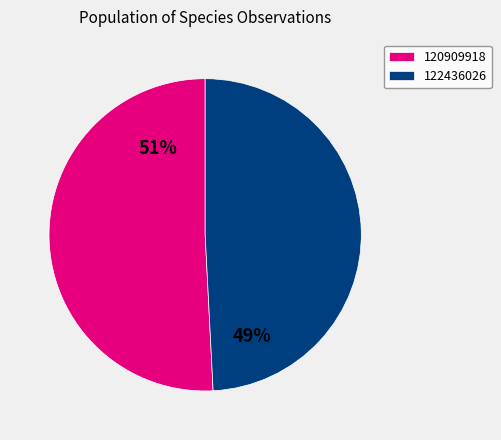

To the nearest percent, what is the combined percentage of 120909918 and 122436026?

100%